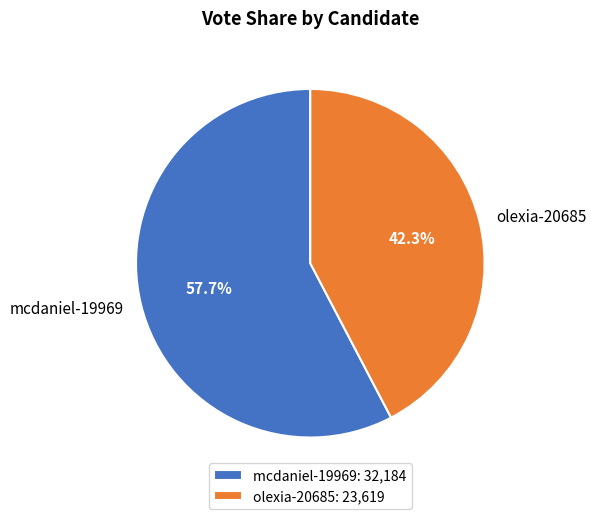

Is it true that mcdaniel-19969 is 49% of the pie?

False